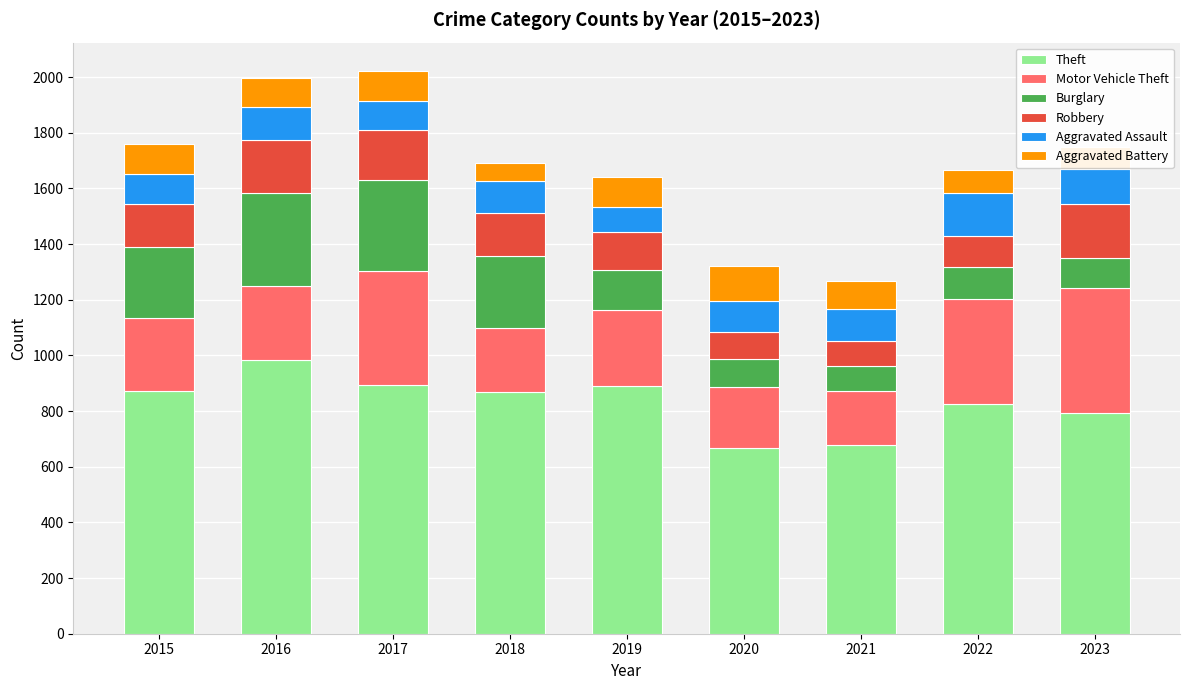

The Theft series shows 892 at 2017. True or false?

True